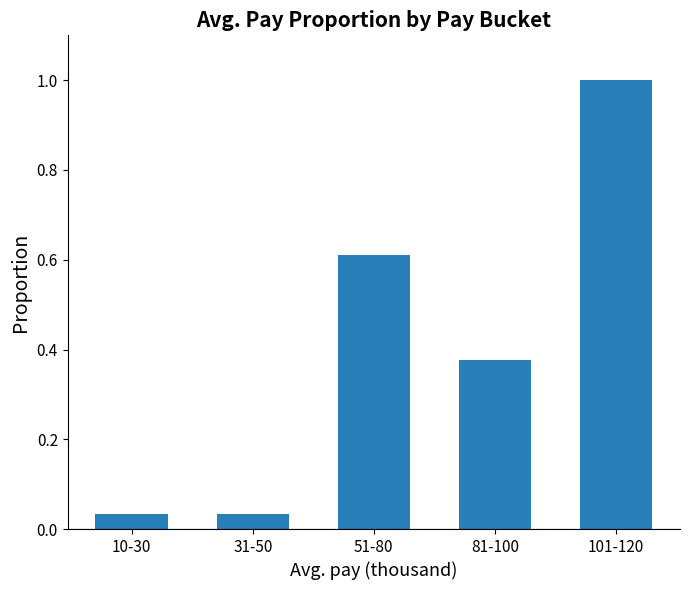

What is the label of the 5th bar from the right?

10-30